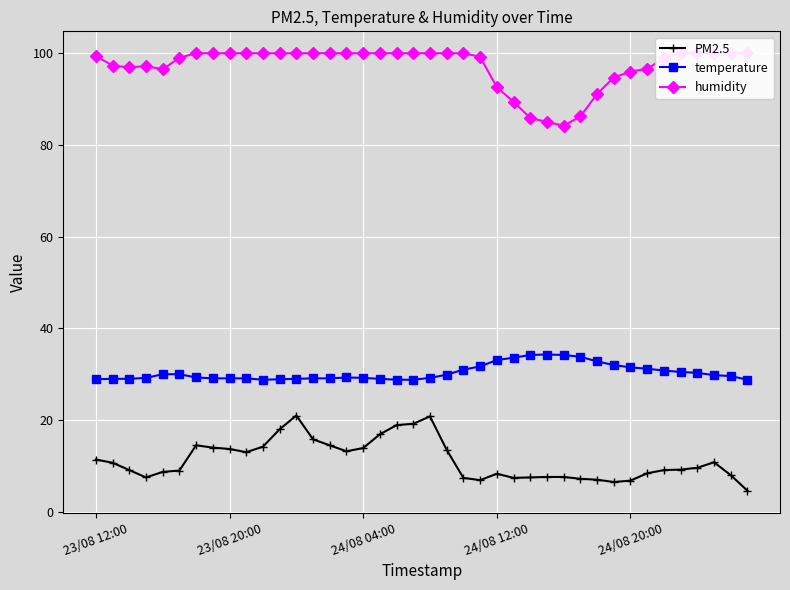

True or false: temperature and PM2.5 cross at least once.

False